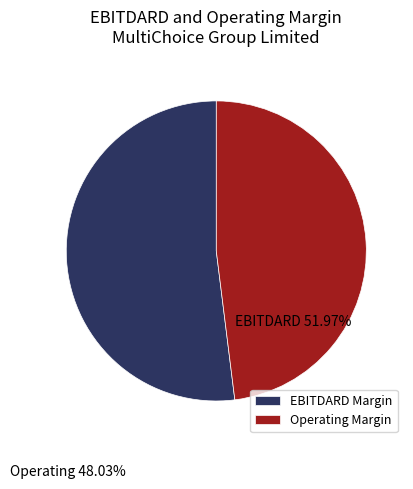

To the nearest percent, what is the difference between the largest and smallest slice percentages?

4%